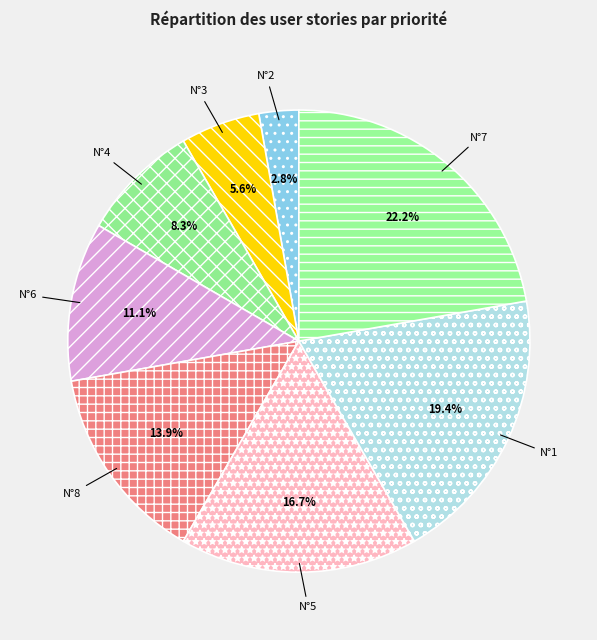

Is N°7 the majority of the pie?

No